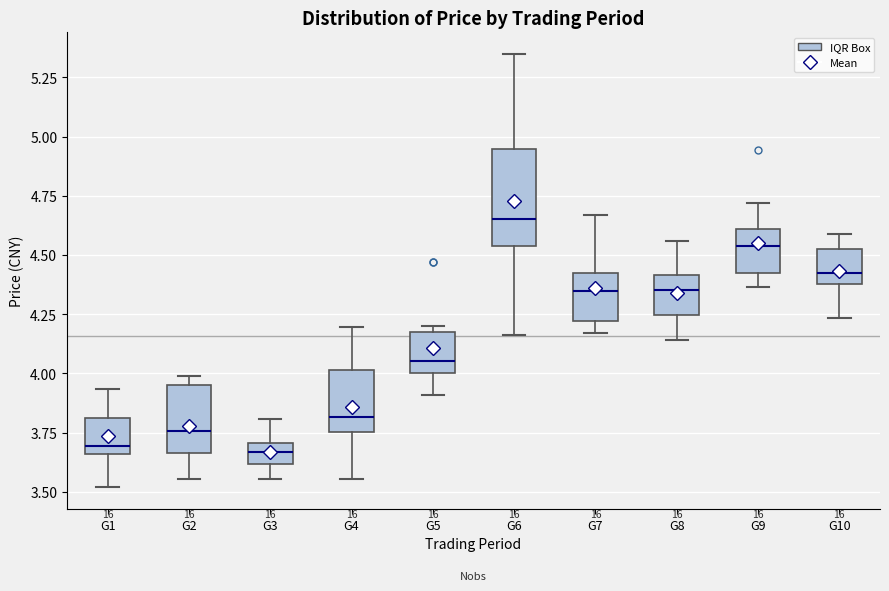

Where does the lower whisker of the box for G6 end on the y-axis? The values are not printed on the chart, so give them approximately, as read against the axis.

4.15